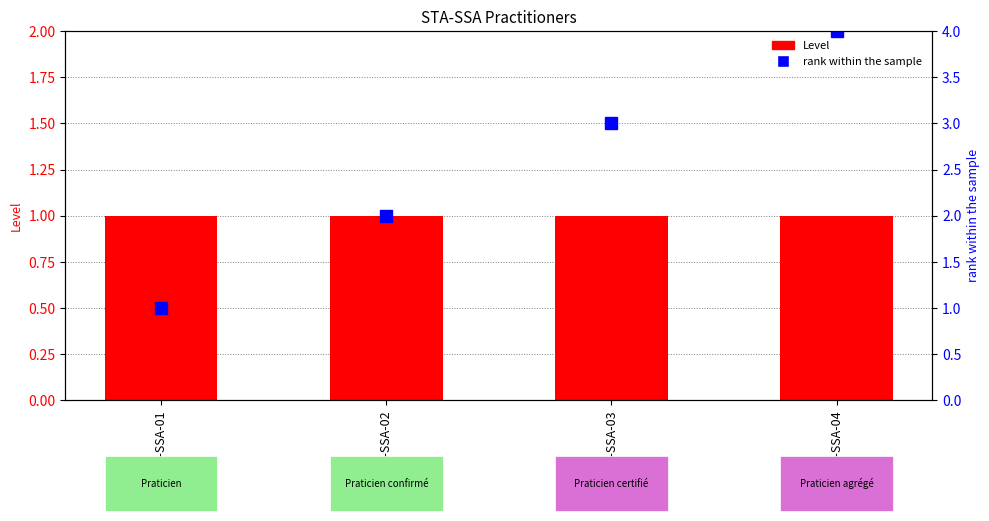

Does the chart contain stacked bars?

No